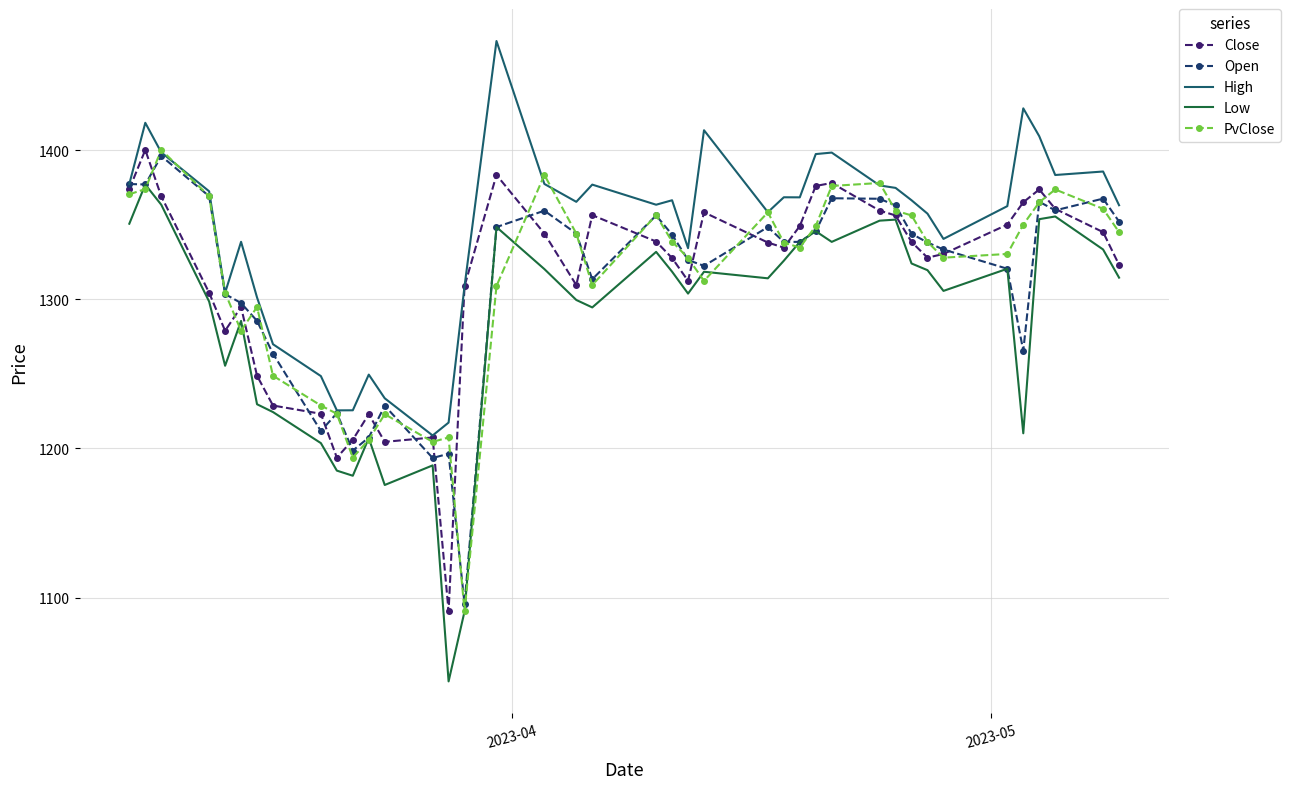

True or false: High and Low intersect in this chart.

False